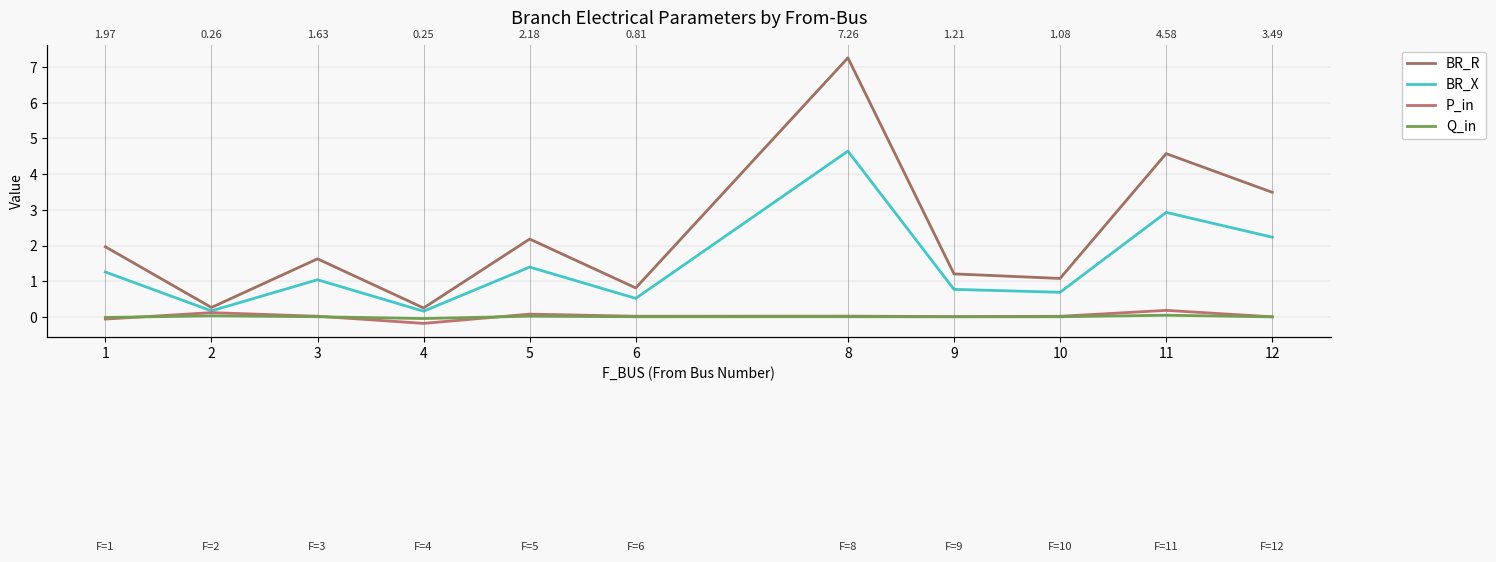

How many values in the Q_in series exceed 0?

9